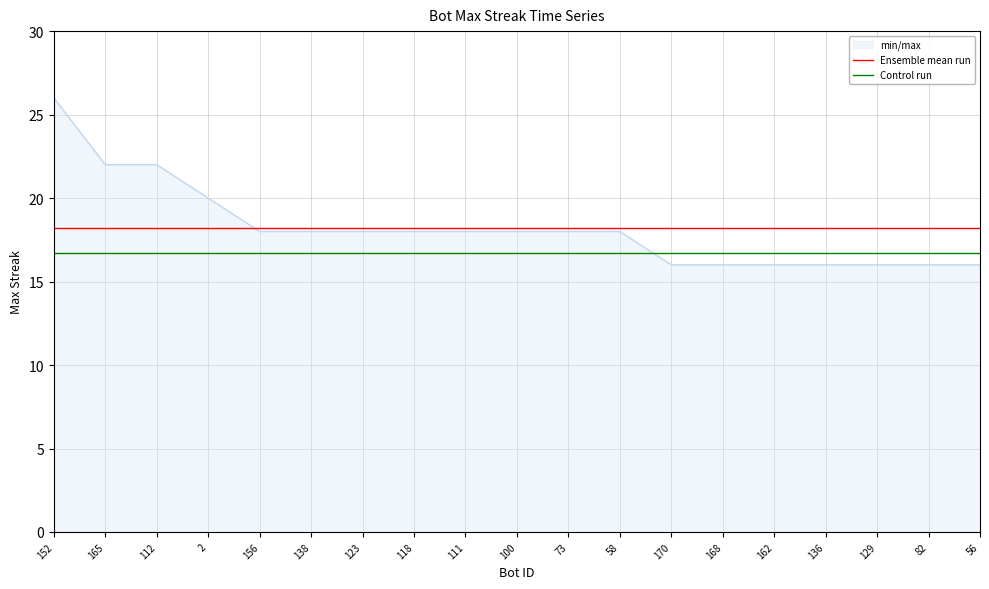

Is the value of Control run at 152 greater than the value of Ensemble mean run at 2?

No